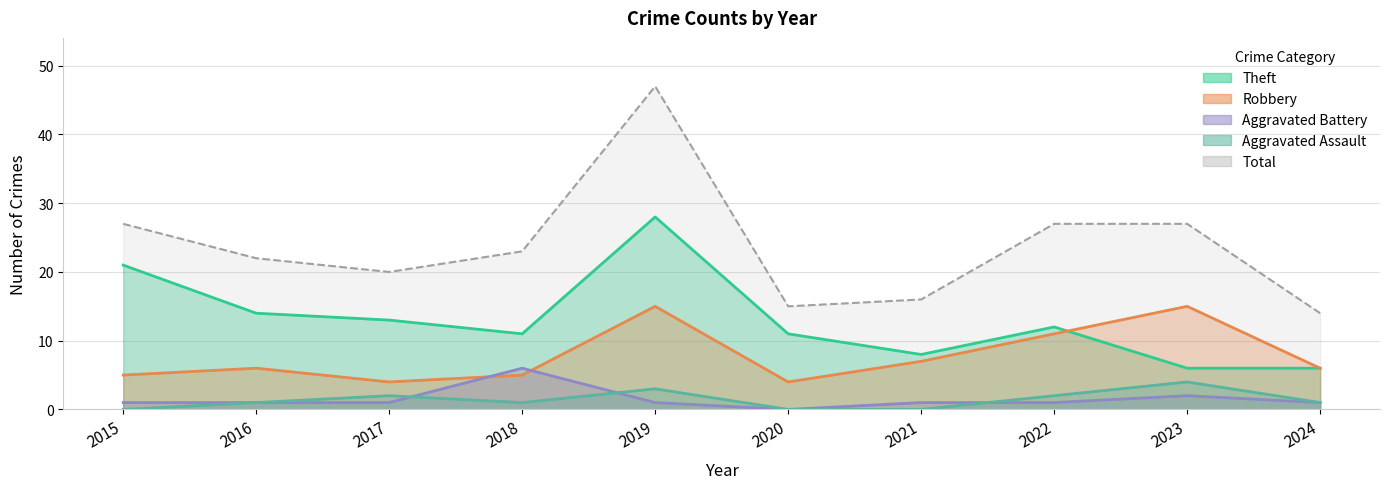

At how many categories does at least one series exceed 23?

4